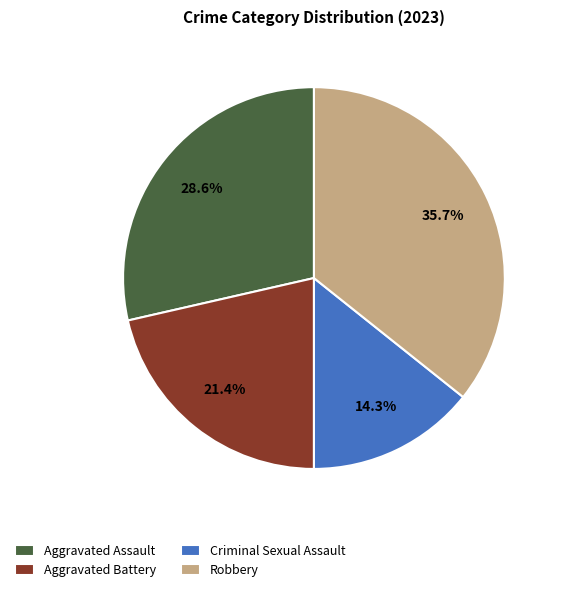

Does any single category account for the majority?

No